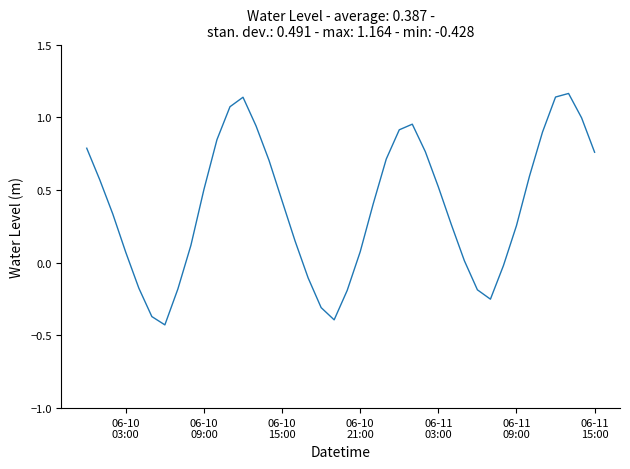

How many lines are shown in the chart?

1